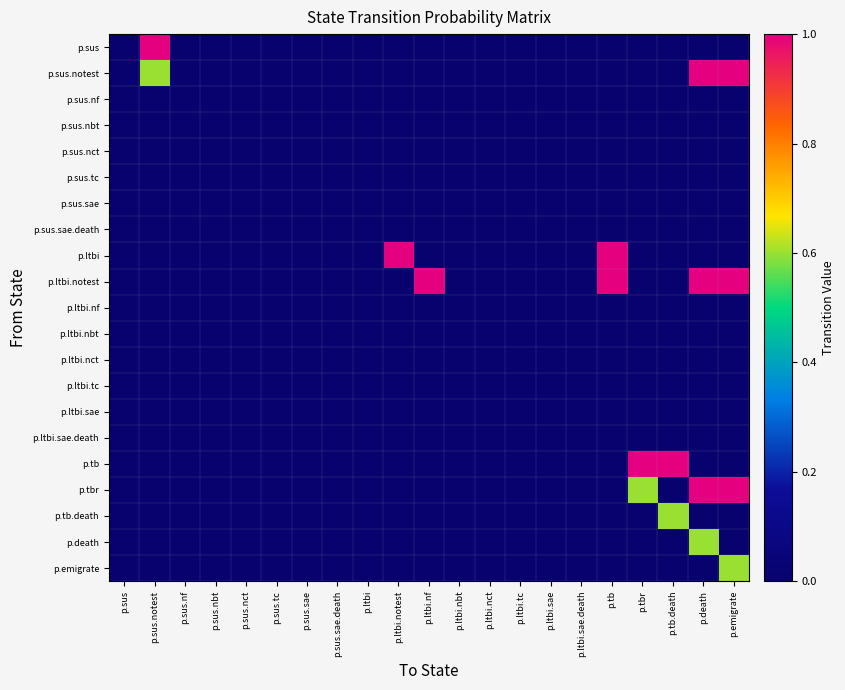

At which category is the sum across all series the highest?

p.death